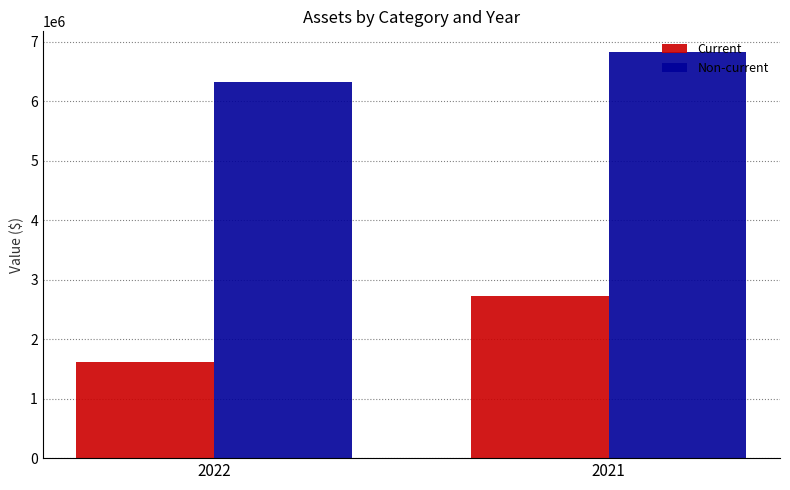

Rank the series by their average value, from highest to lowest.

Non-current, Current